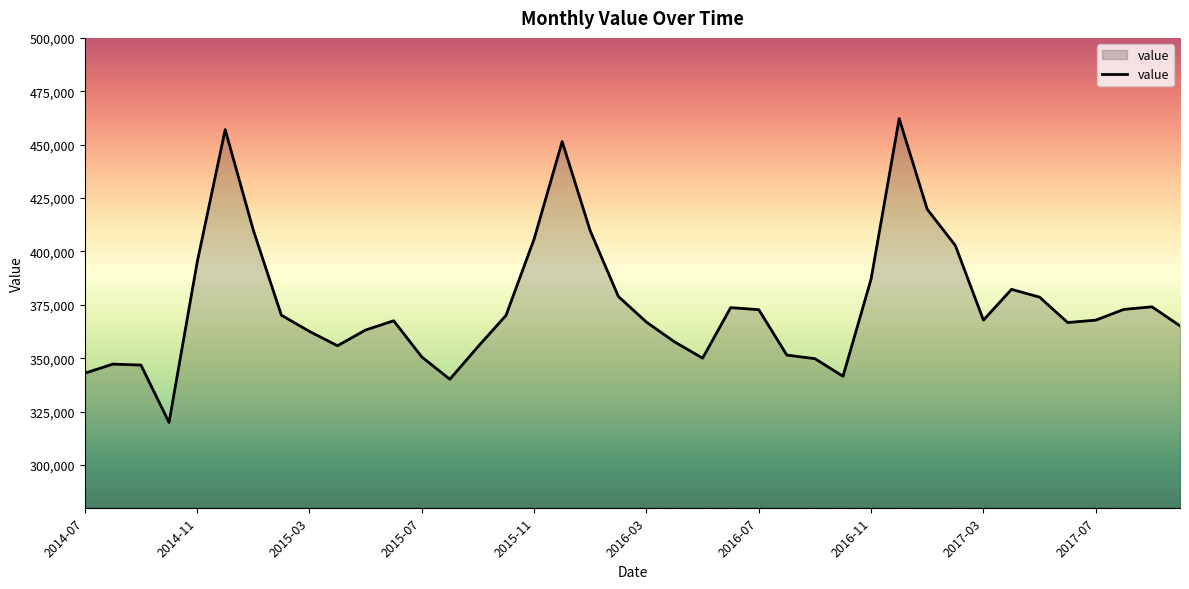

What is the greatest value displayed?

462231